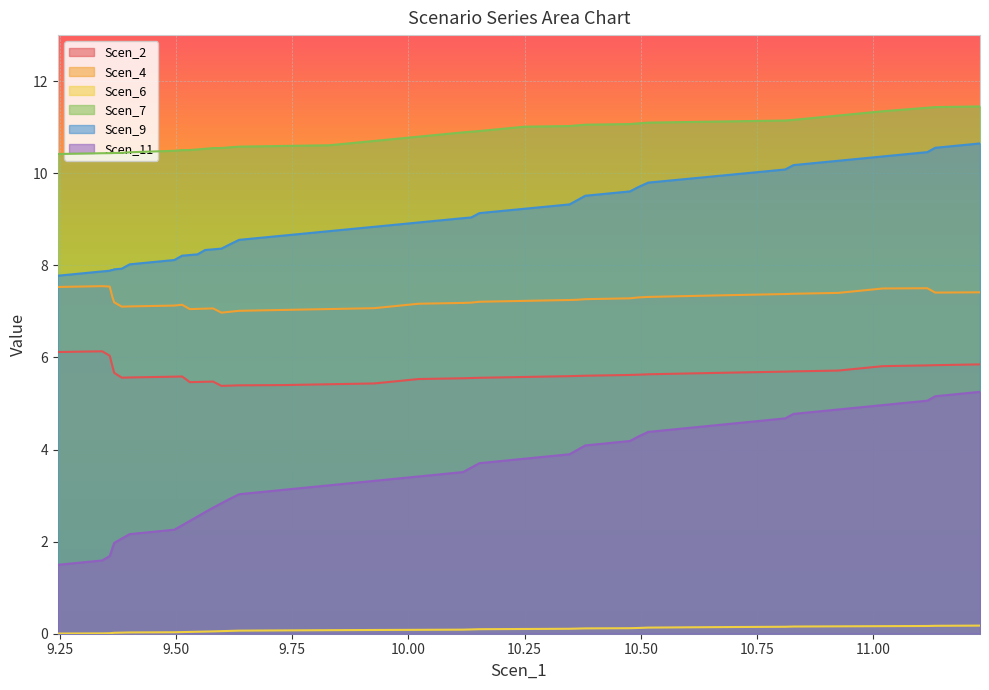

Reading left to right, extract all data points from this chart.

Scen_2: 6.1	6.1	6.0	5.9	5.8	5.7	5.6	5.6	5.6	5.6	5.5	5.5	5.5	5.5	5.4	5.4	5.4	5.4	5.4	5.4	5.5	5.5	5.6	5.6	5.6	5.6	5.6	5.6	5.6	5.6	5.6	5.7	5.7	5.7	5.7	5.7	5.8	5.8	5.8	5.8
Scen_4: 7.5	7.5	7.5	7.4	7.3	7.2	7.1	7.1	7.1	7.1	7.0	7.1	7.1	7.1	7.0	7.0	7.0	7.0	7.1	7.1	7.2	7.2	7.2	7.2	7.2	7.2	7.3	7.3	7.3	7.3	7.3	7.3	7.4	7.4	7.4	7.4	7.5	7.5	7.4	7.4
Scen_6: 0.0	0.0	0.0	0.0	0.0	0.0	0.0	0.0	0.0	0.0	0.0	0.0	0.0	0.1	0.1	0.1	0.1	0.1	0.1	0.1	0.1	0.1	0.1	0.1	0.1	0.1	0.1	0.1	0.1	0.1	0.1	0.1	0.1	0.2	0.2	0.2	0.2	0.2	0.2	0.2
Scen_7: 10.4	10.4	10.4	10.4	10.4	10.4	10.4	10.5	10.5	10.5	10.5	10.5	10.5	10.5	10.5	10.6	10.6	10.6	10.6	10.7	10.8	10.9	10.9	10.9	11.0	11.0	11.0	11.1	11.1	11.1	11.1	11.1	11.1	11.1	11.2	11.3	11.3	11.4	11.4	11.5
Scen_9: 7.8	7.9	7.9	7.9	7.9	7.9	7.9	8.0	8.1	8.2	8.2	8.2	8.3	8.3	8.4	8.5	8.6	8.6	8.7	8.8	8.9	9.0	9.0	9.1	9.2	9.3	9.4	9.5	9.6	9.7	9.8	9.9	10.0	10.1	10.2	10.3	10.4	10.5	10.6	10.6
Scen_11: 1.5	1.6	1.7	1.8	1.9	2.0	2.1	2.2	2.3	2.4	2.5	2.5	2.6	2.7	2.8	2.9	3.0	3.1	3.2	3.3	3.4	3.5	3.6	3.7	3.8	3.9	4.0	4.1	4.2	4.3	4.4	4.5	4.6	4.7	4.8	4.9	5.0	5.1	5.2	5.3